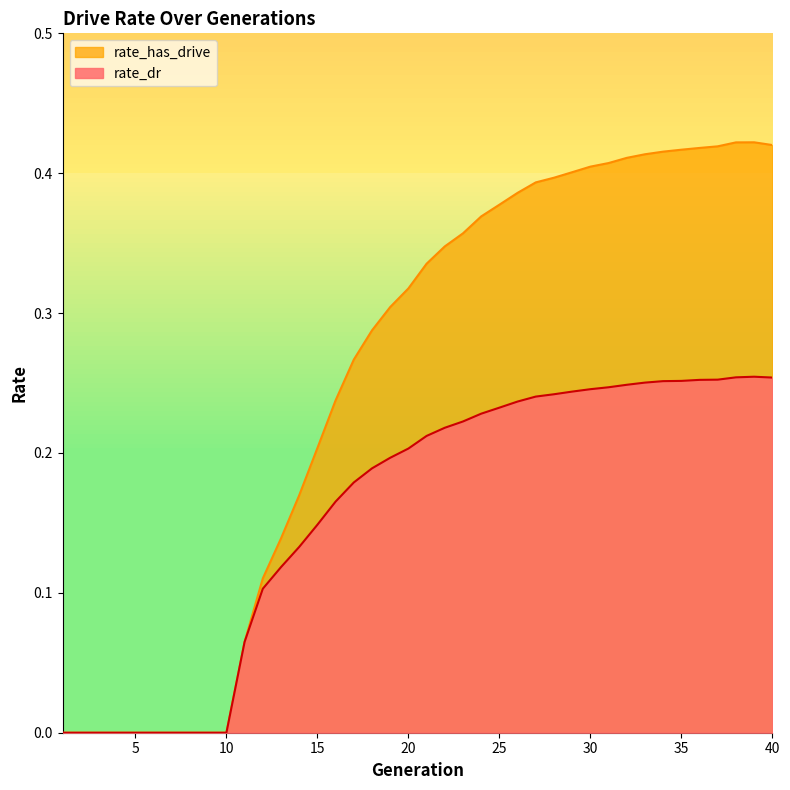

What is the total value across all series at 18?

0.5